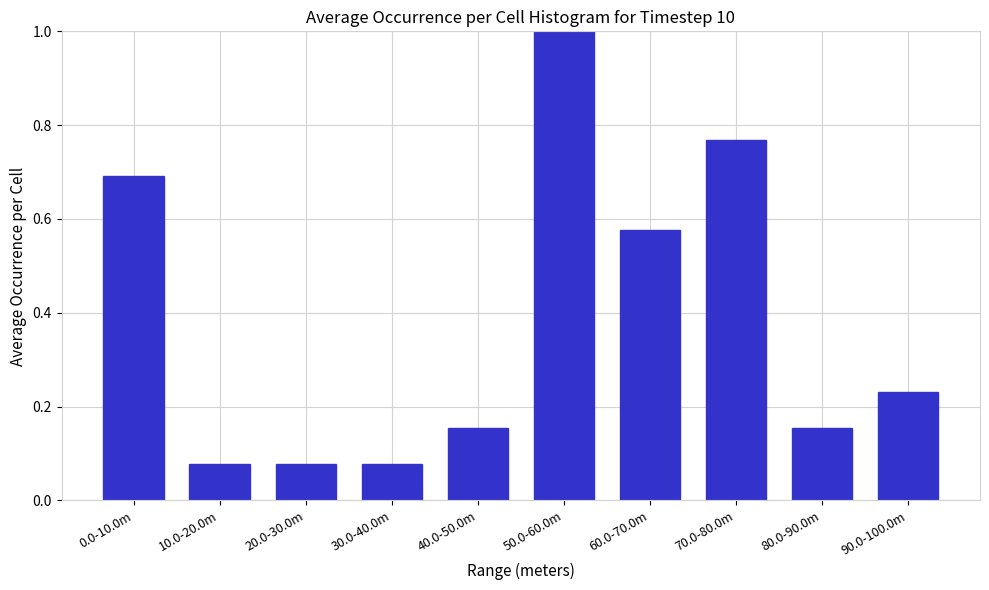

Between 80.0-90.0m and 0.0-10.0m, which is larger?

0.0-10.0m